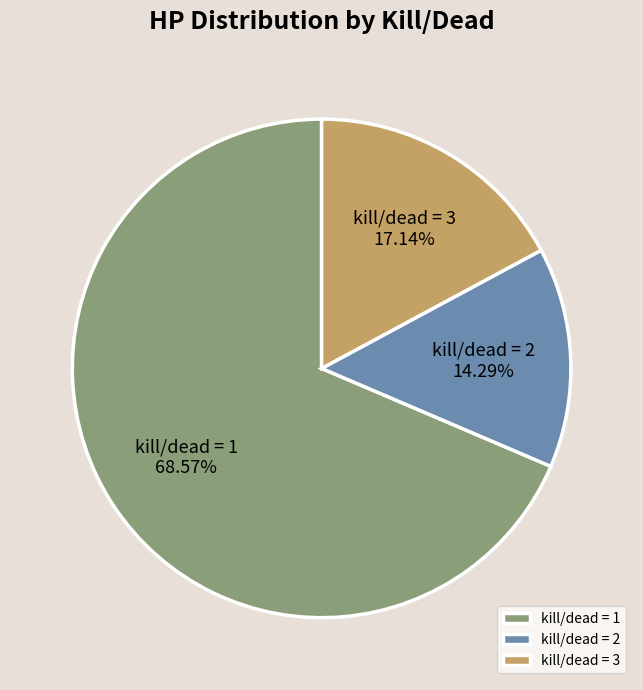

Between kill/dead = 2 and kill/dead = 1, which is larger?

kill/dead = 1